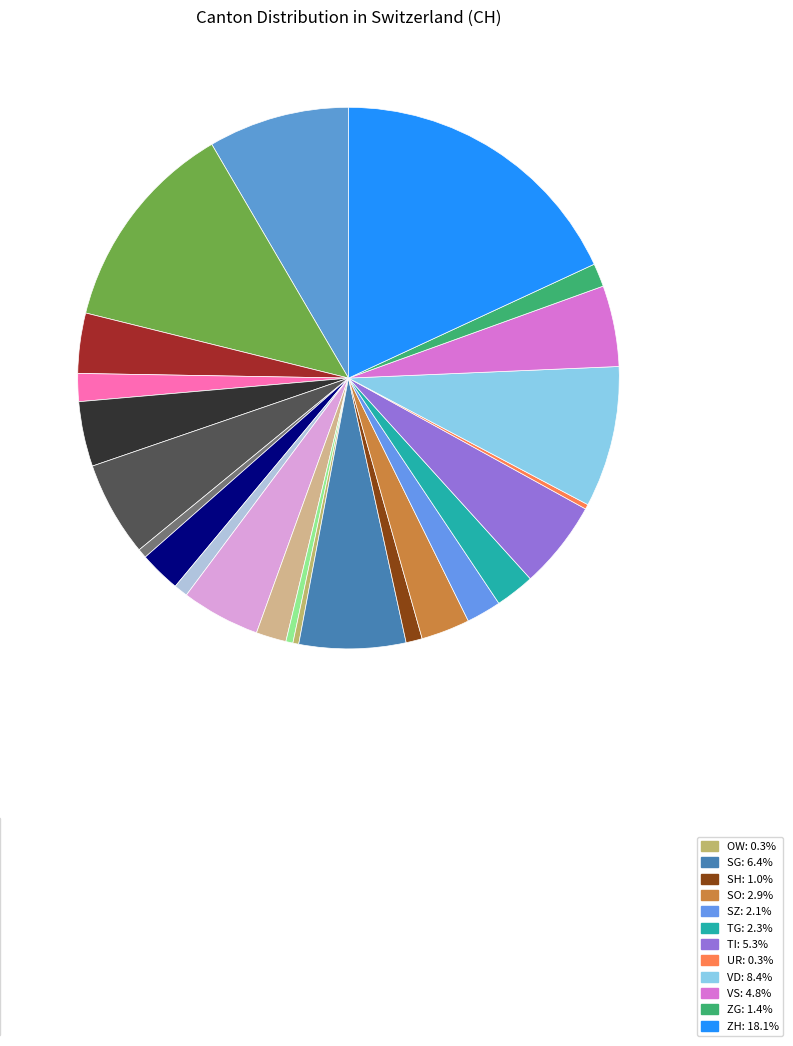

To the nearest percent, what is the average slice percentage?

4%